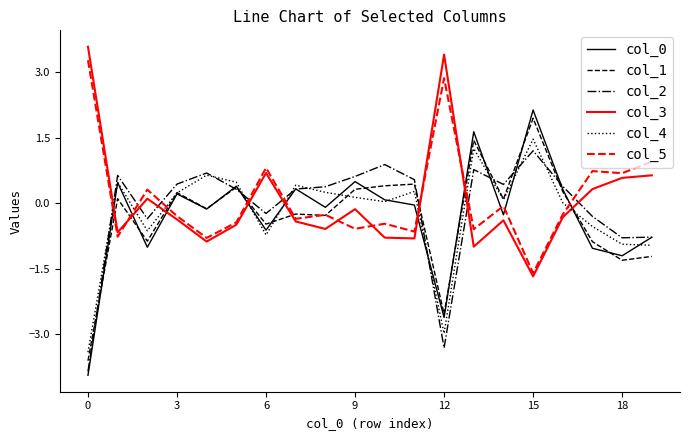

What is the greatest value displayed?

3.6